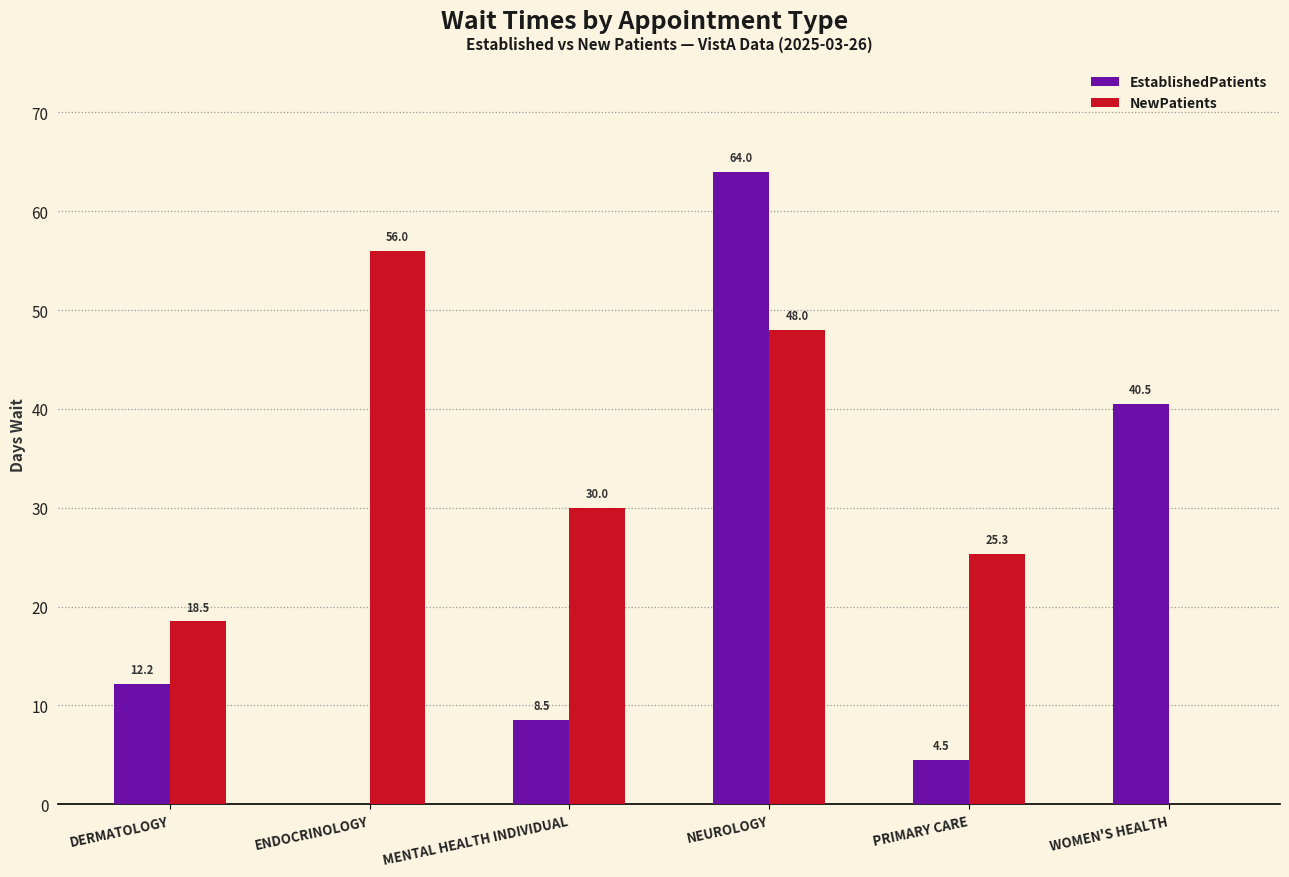

What are all the series names shown in the legend?

EstablishedPatients, NewPatients